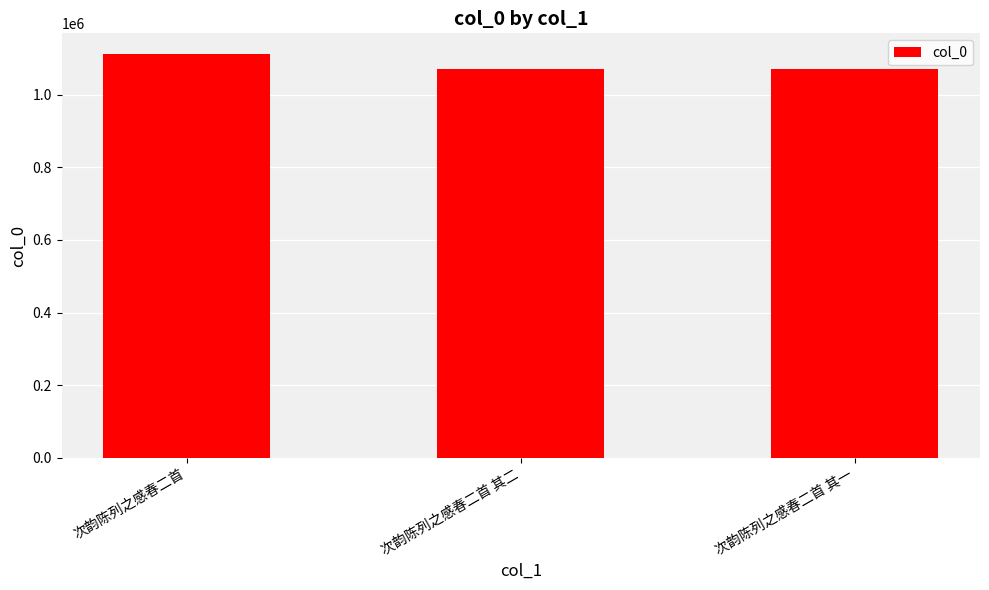

The chart shows a value of 278510 at 次韵陈列之感春二首. True or false?

False